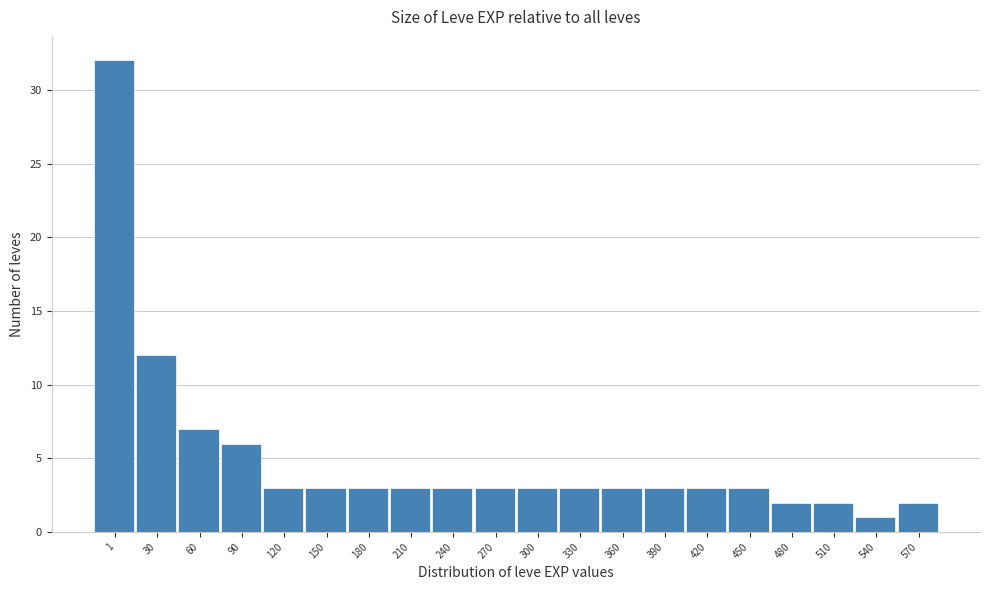

Reading left to right, what are all the values shown in this chart?

1=32	30=12	60=7	90=6	120=3	150=3	180=3	210=3	240=3	270=3	300=3	330=3	360=3	390=3	420=3	450=3	480=2	510=2	540=1	570=2